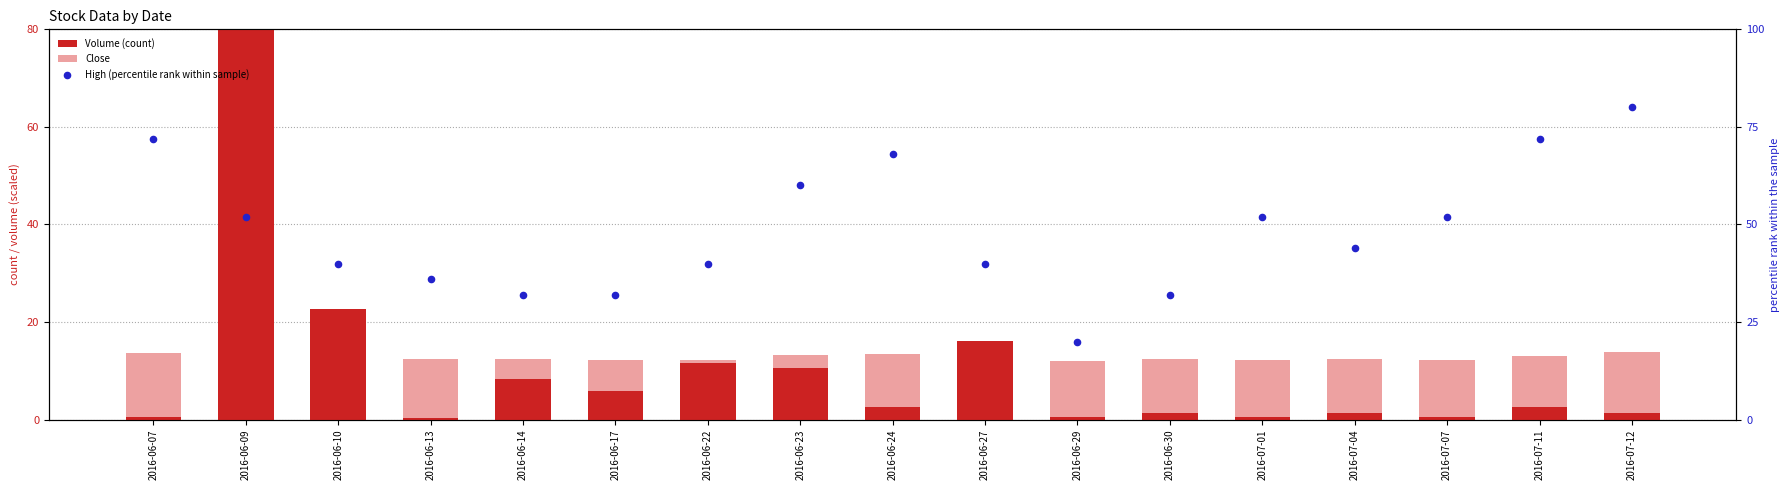

Is the value of High (percentile rank within sample) at 2016-06-13 greater than the value of Close at 2016-07-12?

Yes